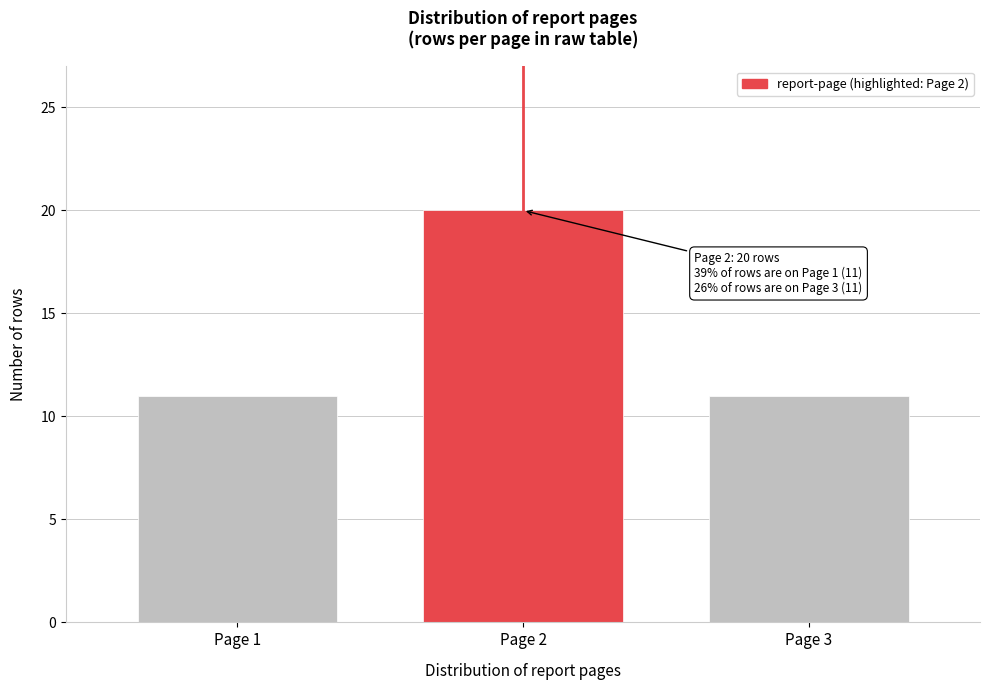

Reading right to left, list all the values displayed in this chart.

Page 3=11	Page 2=20	Page 1=11